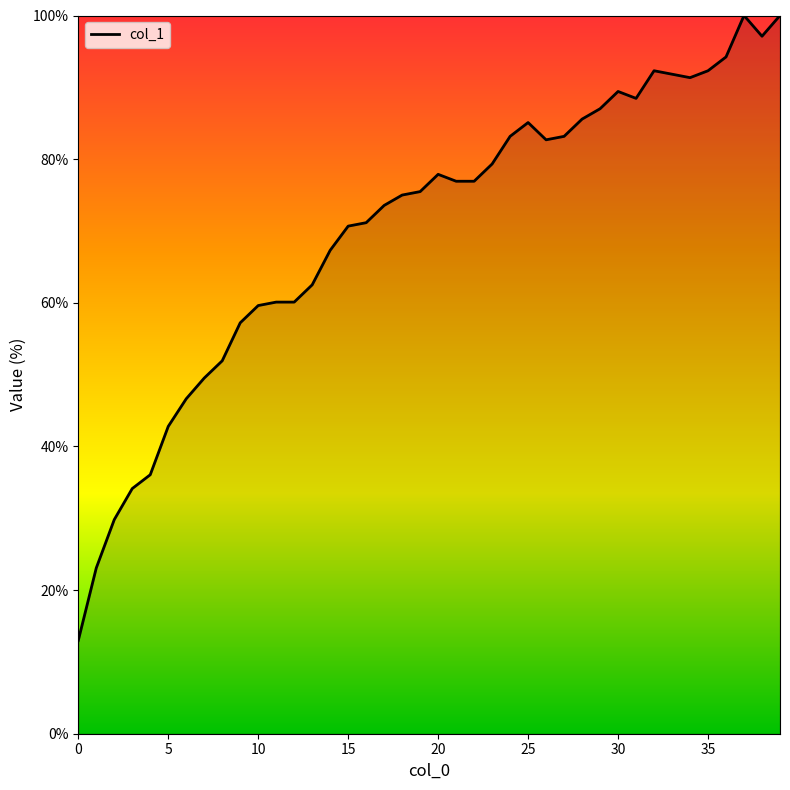

What is the minimum value shown in the chart?

13.0